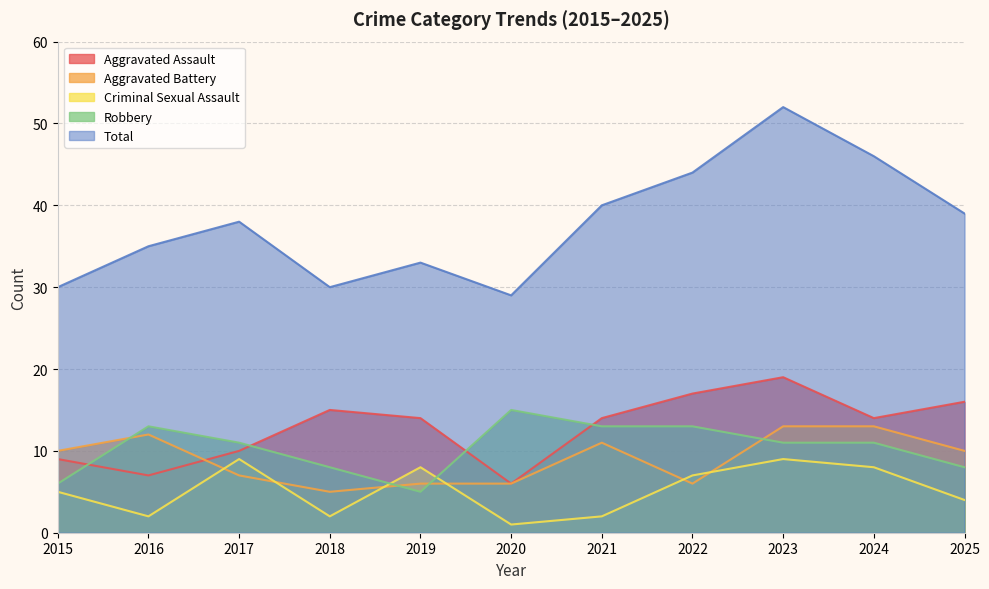

At which category is the sum across all series the highest?

2023